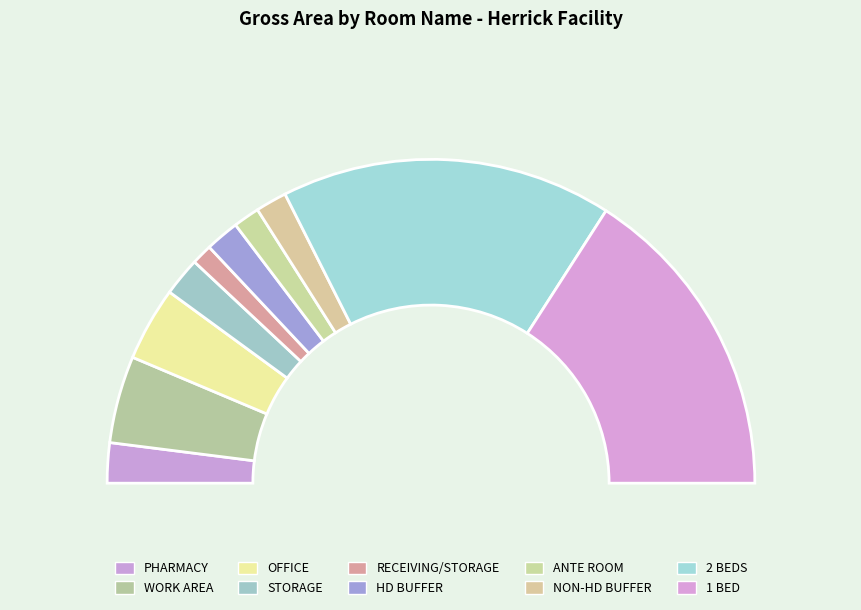

Does STORAGE represent more than half of the total?

No